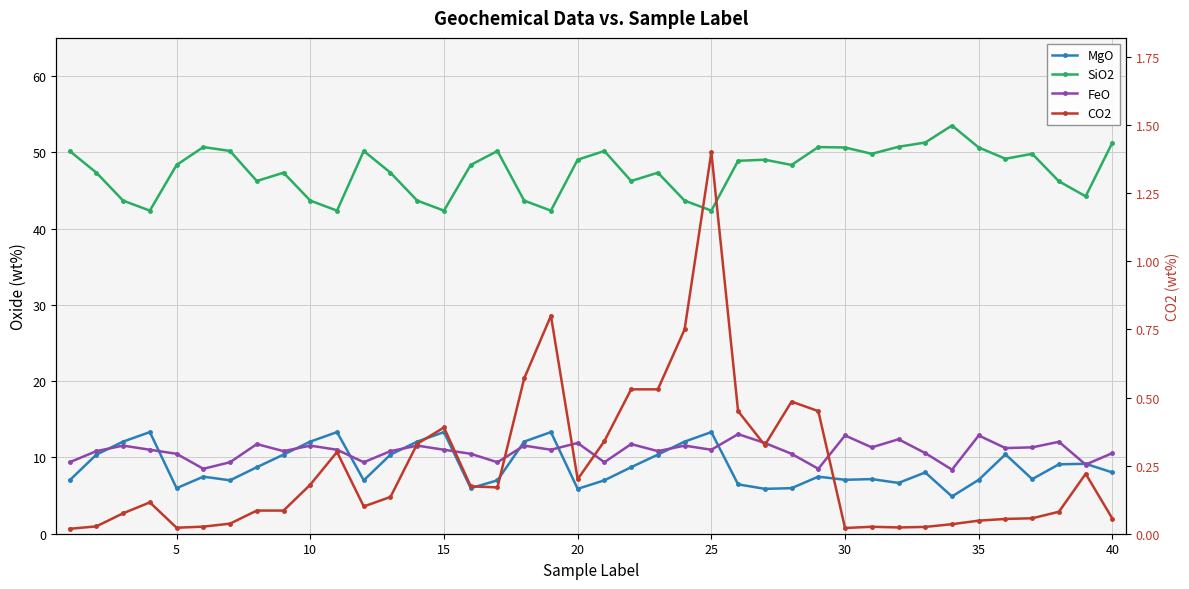

Reading left to right, what are all the values shown in this chart?

MgO: 7.0	10.4	12.1	13.3	6.0	7.5	7.0	8.7	10.4	12.1	13.3	7.0	10.4	12.1	13.3	6.0	7.0	12.1	13.3	5.9	7.0	8.7	10.4	12.1	13.3	6.5	5.9	6.0	7.5	7.1	7.2	6.7	8.0	4.9	7.1	10.4	7.2	9.1	9.2	8.0
SiO2: 50.2	47.3	43.7	42.4	48.3	50.7	50.2	46.2	47.3	43.7	42.4	50.2	47.3	43.7	42.4	48.3	50.2	43.7	42.4	49.0	50.2	46.2	47.3	43.7	42.4	48.9	49.0	48.3	50.7	50.6	49.8	50.7	51.3	53.5	50.6	49.2	49.8	46.2	44.2	51.3
FeO: 9.4	10.8	11.5	11.0	10.5	8.5	9.4	11.8	10.8	11.5	11.0	9.4	10.8	11.5	11.0	10.5	9.4	11.5	11.0	11.9	9.4	11.8	10.8	11.5	11.0	13.1	11.9	10.5	8.5	12.9	11.3	12.4	10.6	8.4	12.9	11.2	11.3	12.1	9.1	10.6
CO2: 0.0	0.0	0.1	0.1	0.0	0.0	0.0	0.1	0.1	0.2	0.3	0.1	0.1	0.3	0.4	0.2	0.2	0.6	0.8	0.2	0.3	0.5	0.5	0.8	1.4	0.5	0.3	0.5	0.5	0.0	0.0	0.0	0.0	0.0	0.0	0.1	0.1	0.1	0.2	0.1